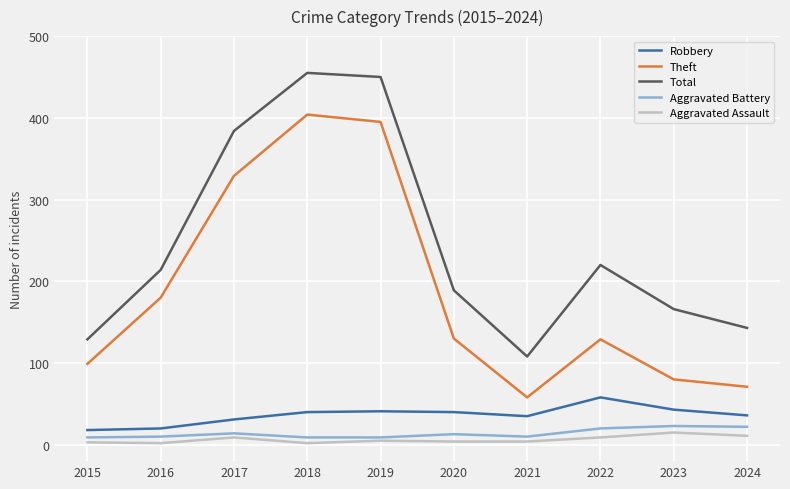

What are all the series names shown in the legend?

Robbery, Theft, Total, Aggravated Battery, Aggravated Assault